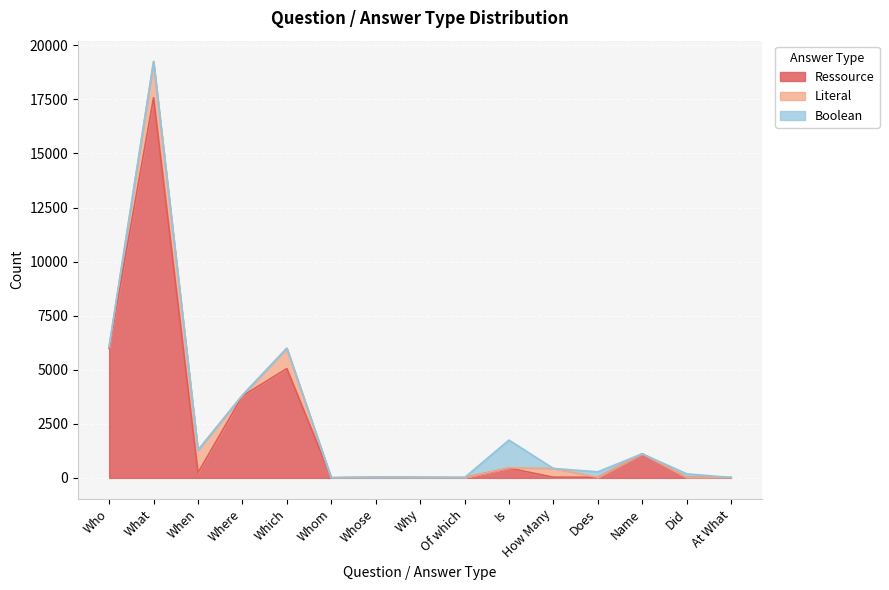

How many positive values does the Boolean series have?

7